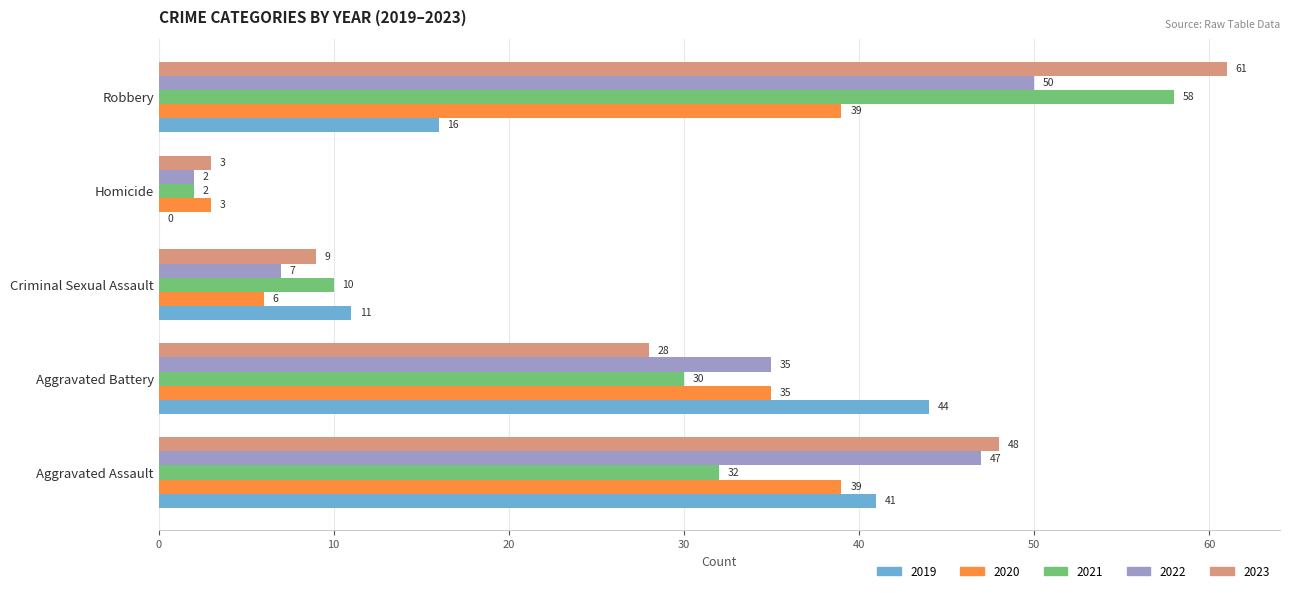

Which category has the highest value in the 2023 series?

Robbery